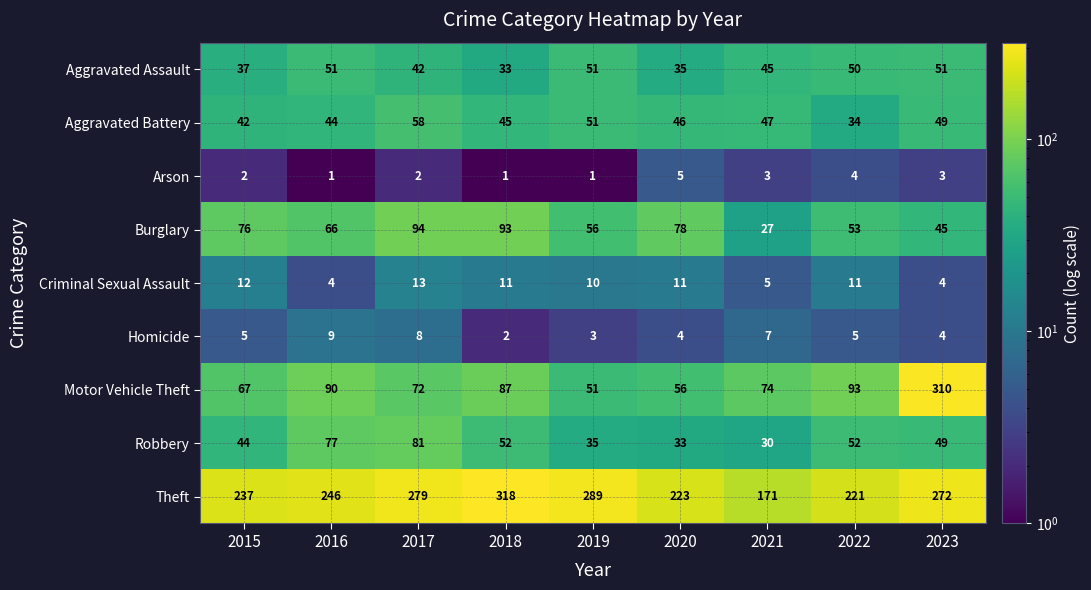

Which category has the lowest value in the Aggravated Assault series?

2018